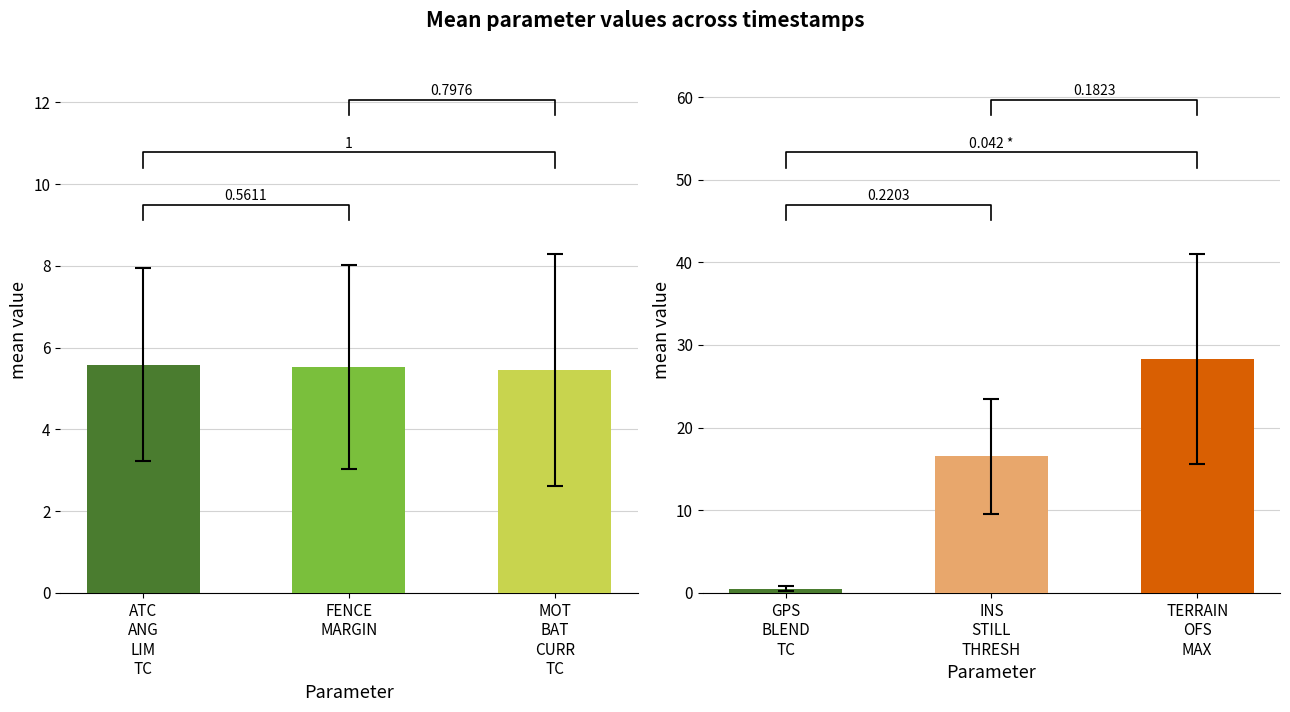

What is the difference between the highest and lowest values at 10?

42.4